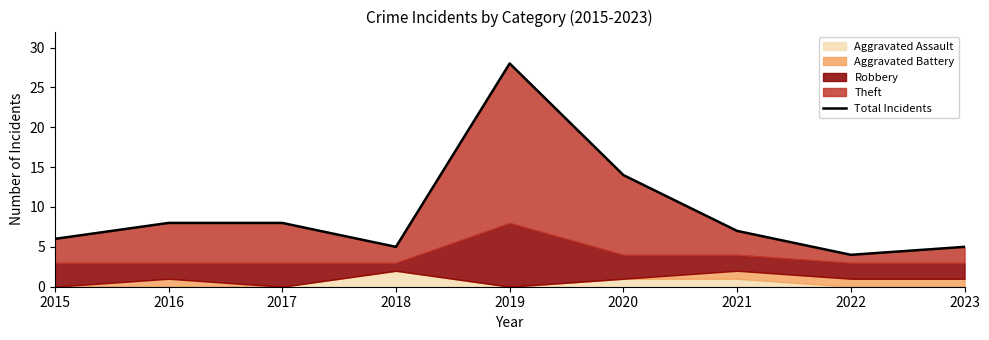

List the labels in order of value, smallest first.

2022, 2018, 2023, 2015, 2021, 2016, 2017, 2020, 2019